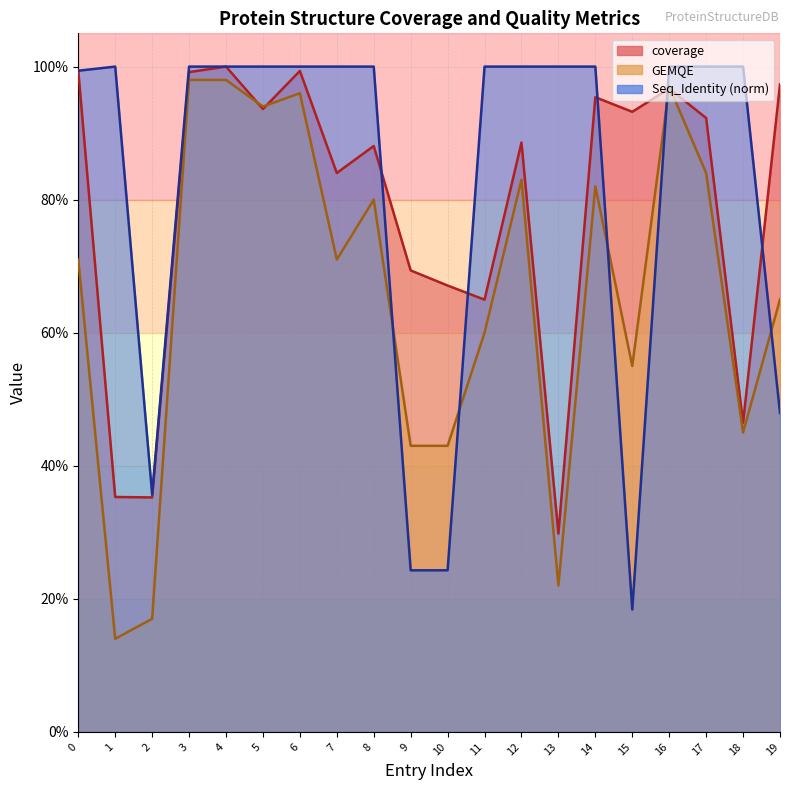

What is the average value of the coverage series?

0.8